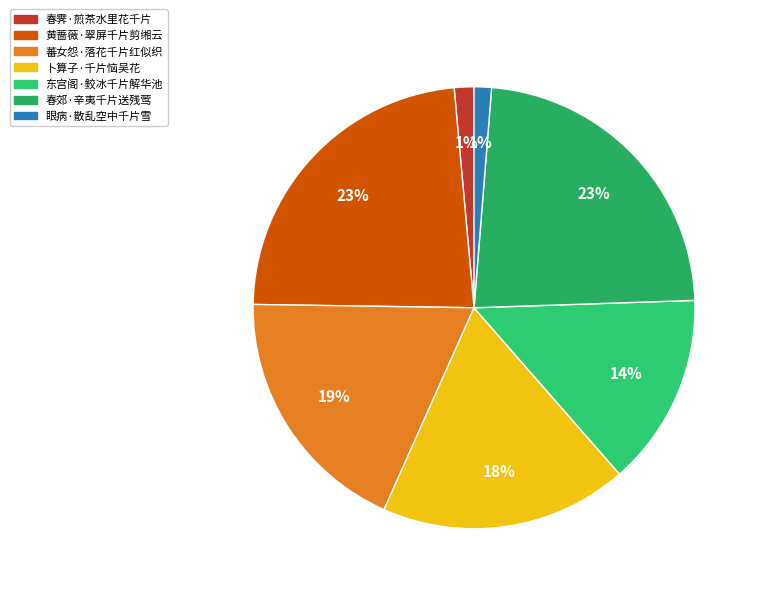

To the nearest percent, what is the average slice percentage?

14%